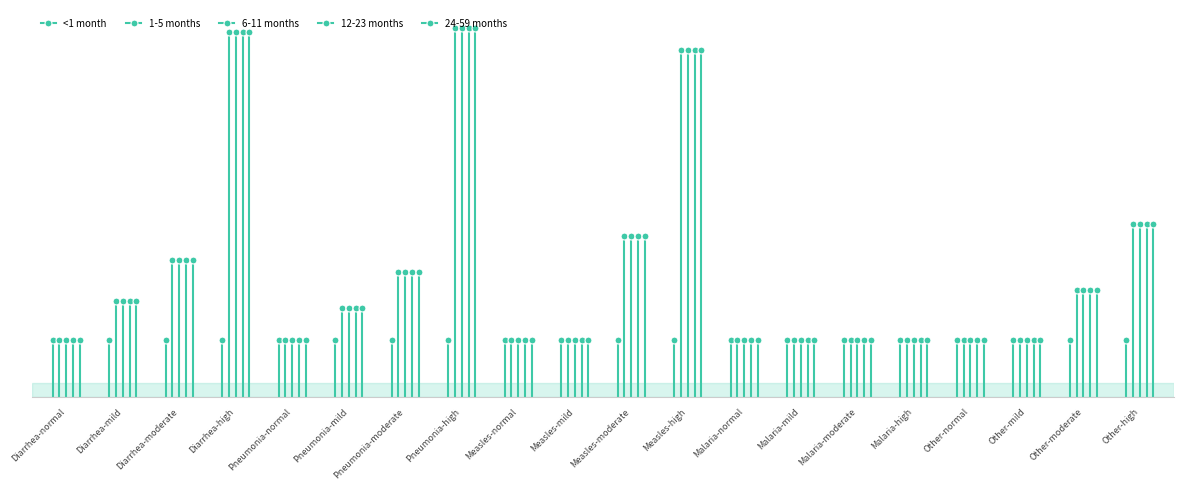

At which category does 12-23 months reach its first local peak?

Diarrhea-high